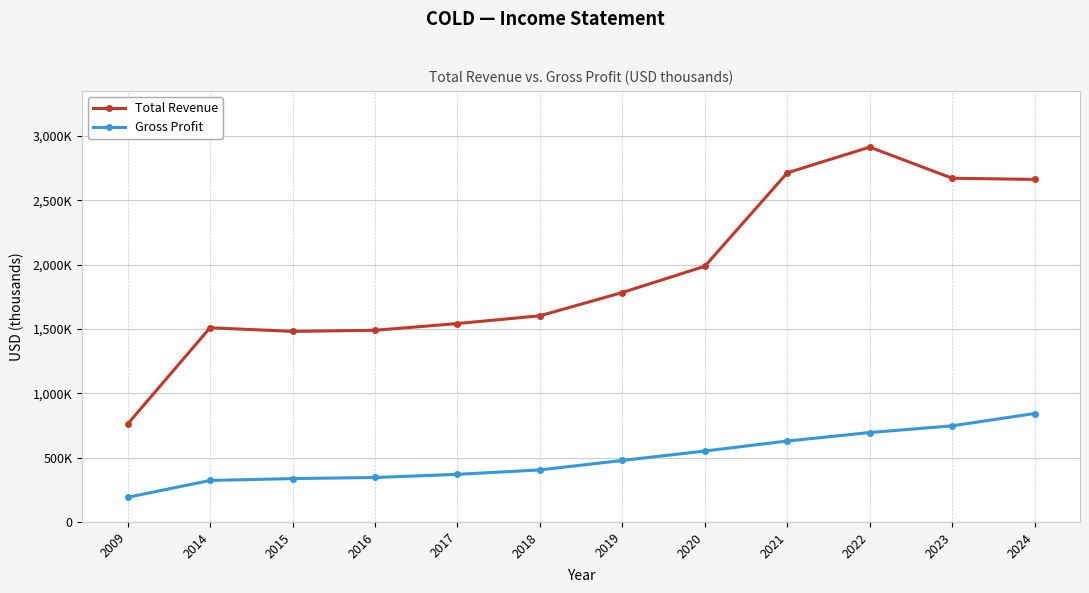

Rank the series at 2024 from highest to lowest value.

Total Revenue, Gross Profit